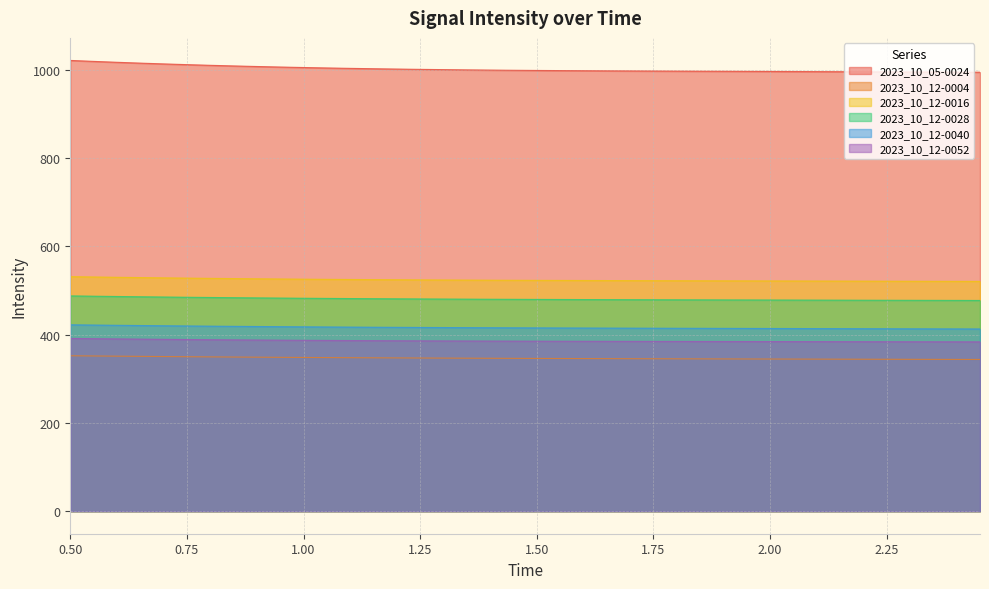

What is the minimum value shown in the chart?

343.7